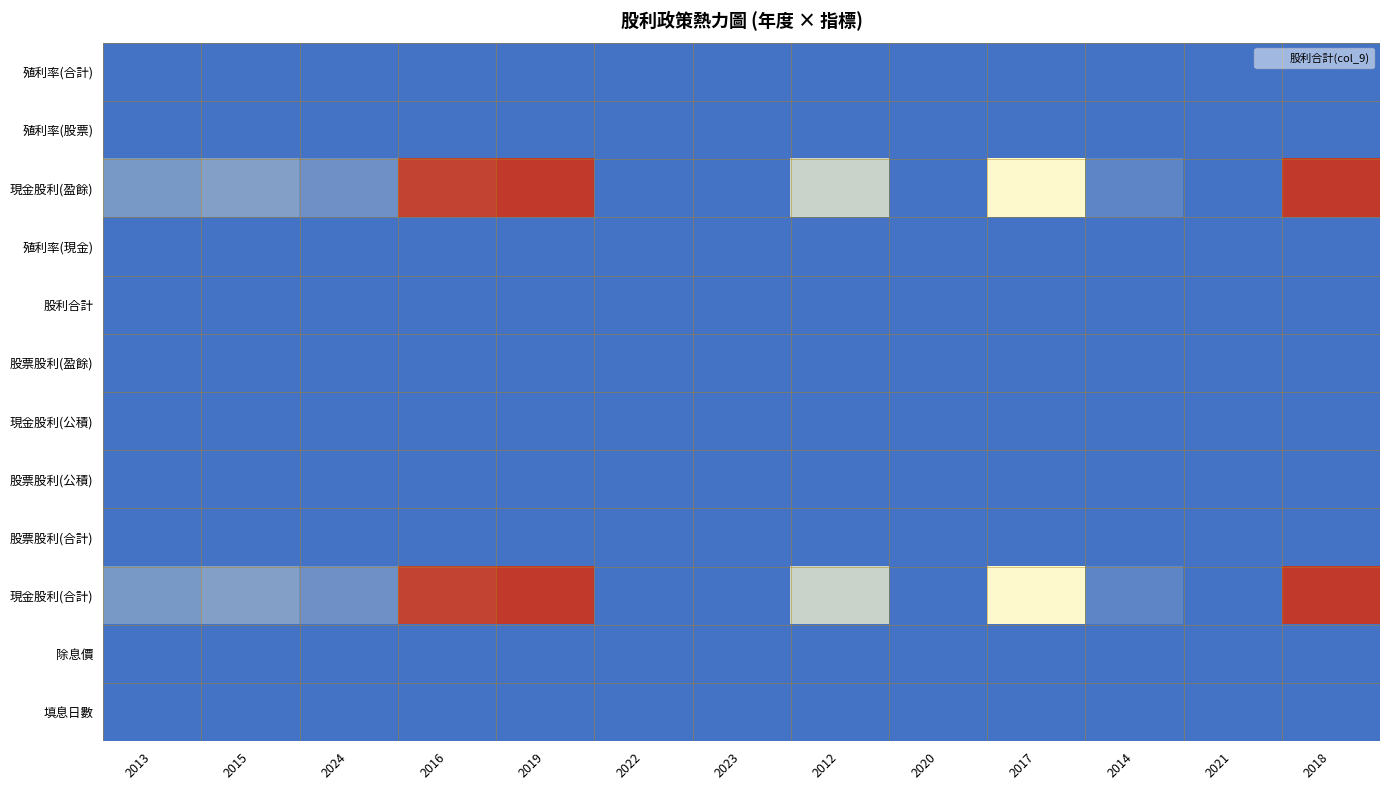

Which has a higher value, 2014 or 2019?

2014